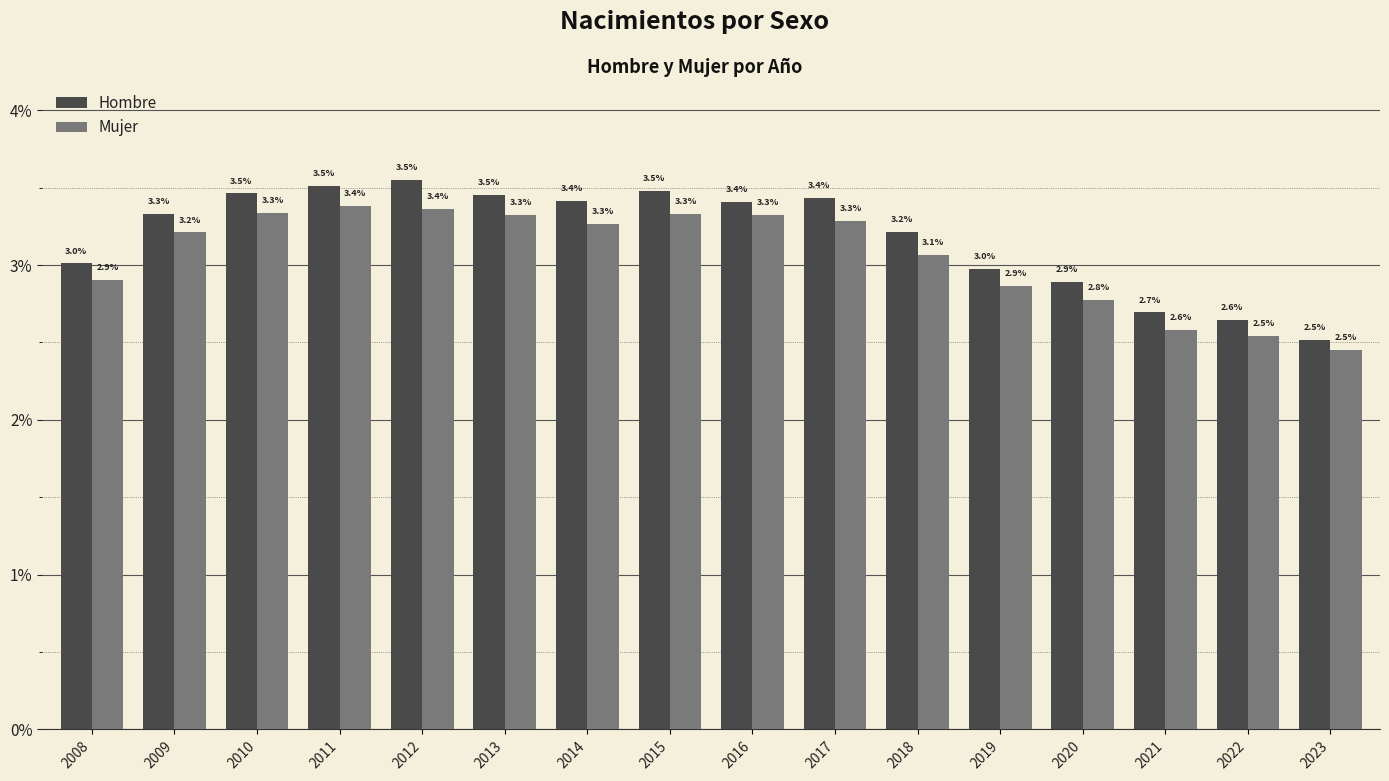

Reading left to right, list all the values displayed in this chart.

Hombre: 3.0	3.3	3.5	3.5	3.5	3.5	3.4	3.5	3.4	3.4	3.2	3.0	2.9	2.7	2.6	2.5
Mujer: 2.9	3.2	3.3	3.4	3.4	3.3	3.3	3.3	3.3	3.3	3.1	2.9	2.8	2.6	2.5	2.5